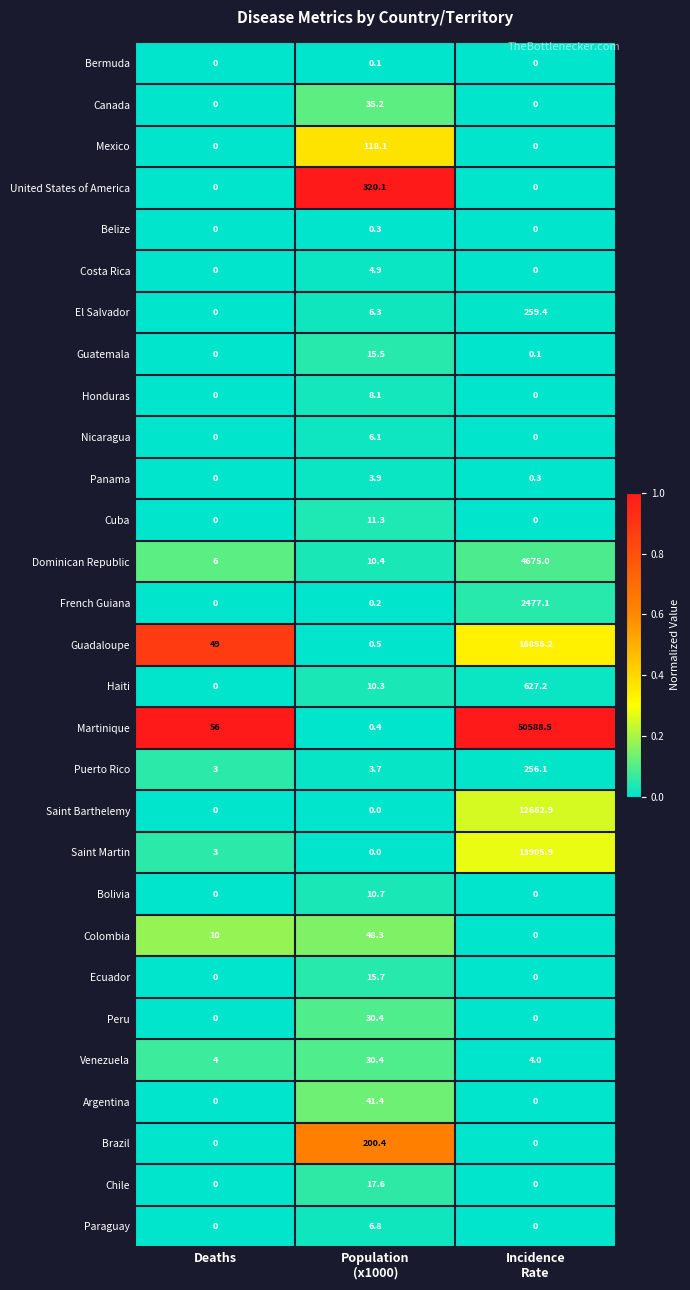

The Dominican Republic series shows 6.0 at Deaths. True or false?

True